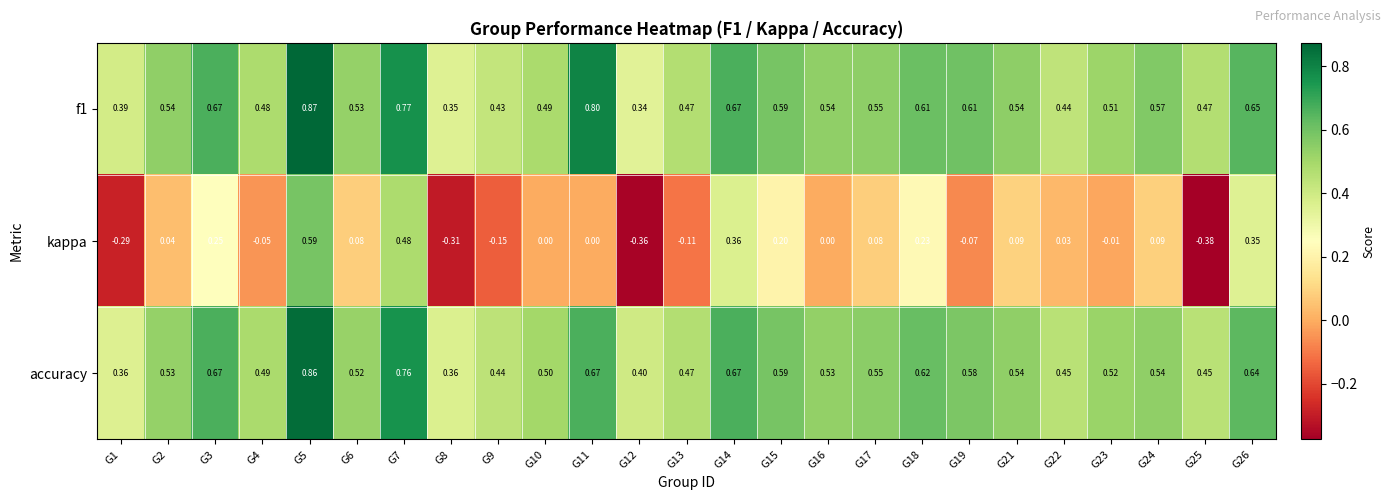

Is the value of kappa at G5 greater than the value of accuracy at G26?

No